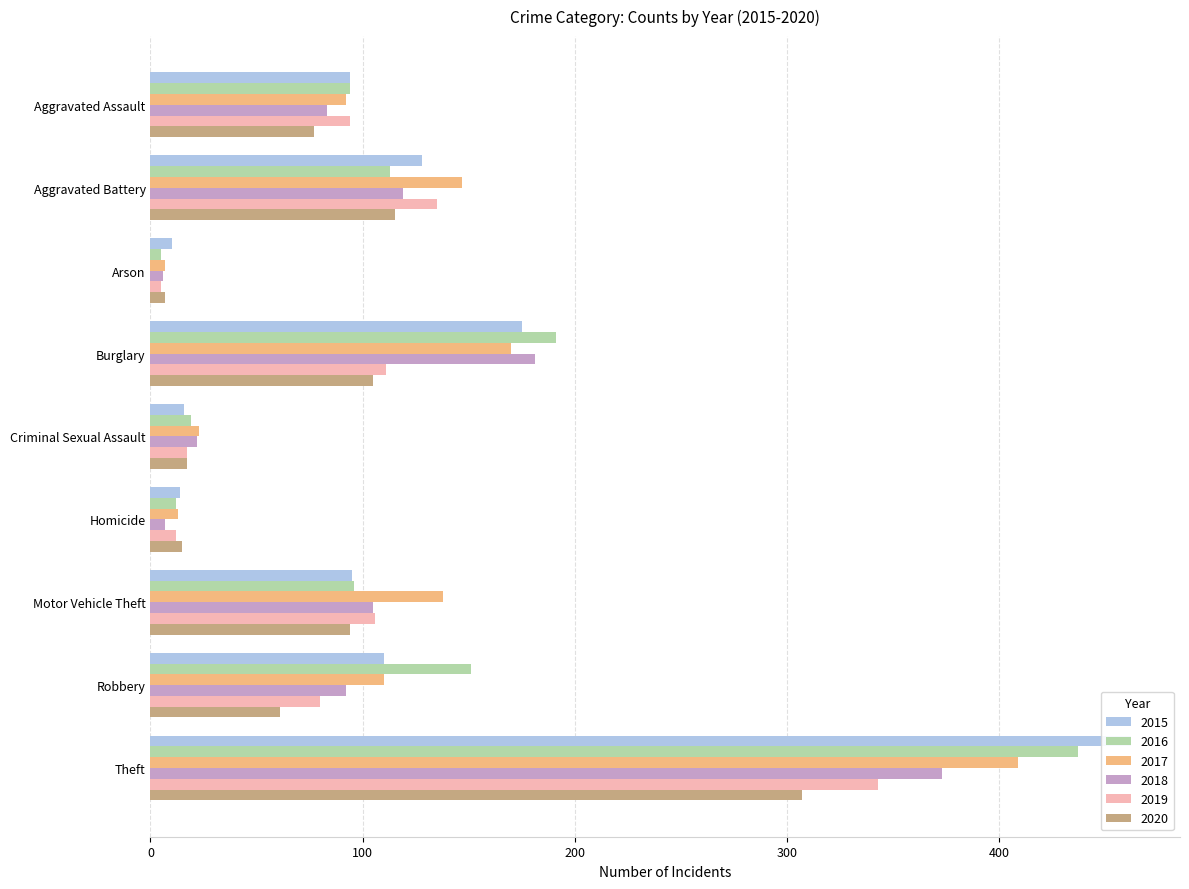

At which label does 2018 first exceed 92?

Aggravated Battery